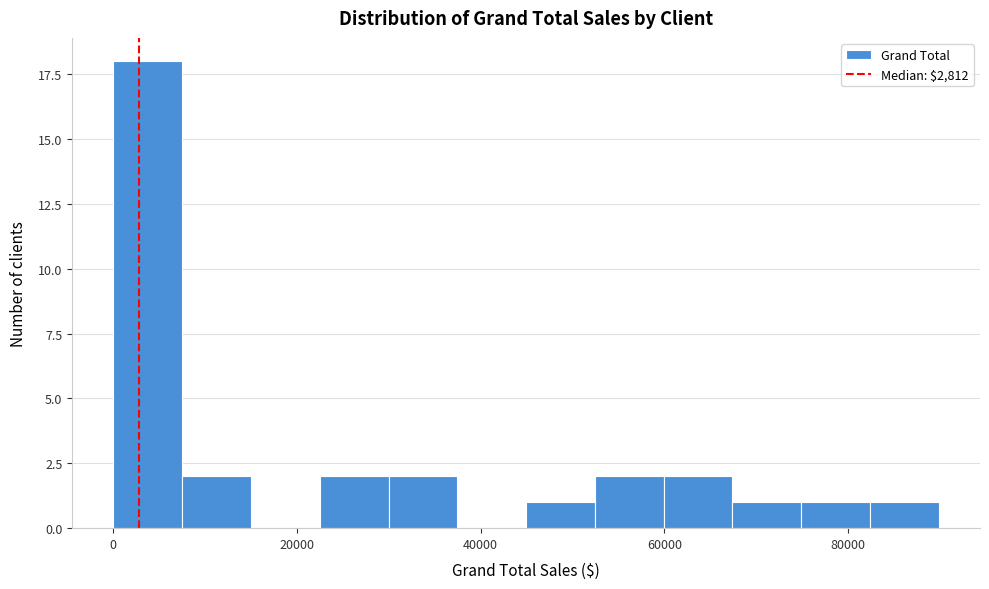

Around what value on the x-axis is the tallest bar? Give the approximate position of its centre, as read against the axis.

4000